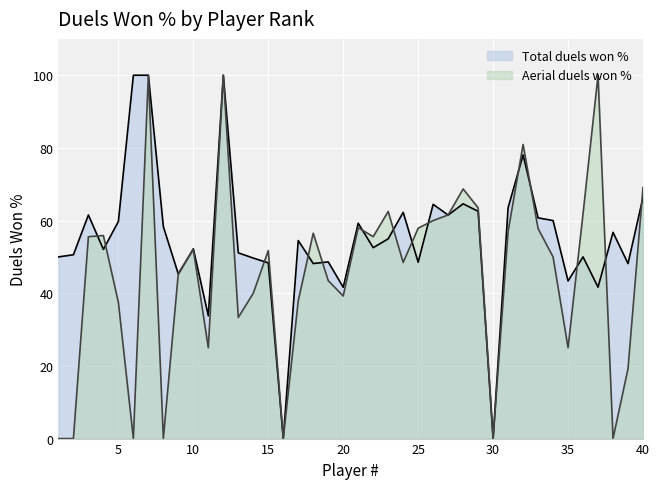

Does the chart display data point markers on the line(s)?

No